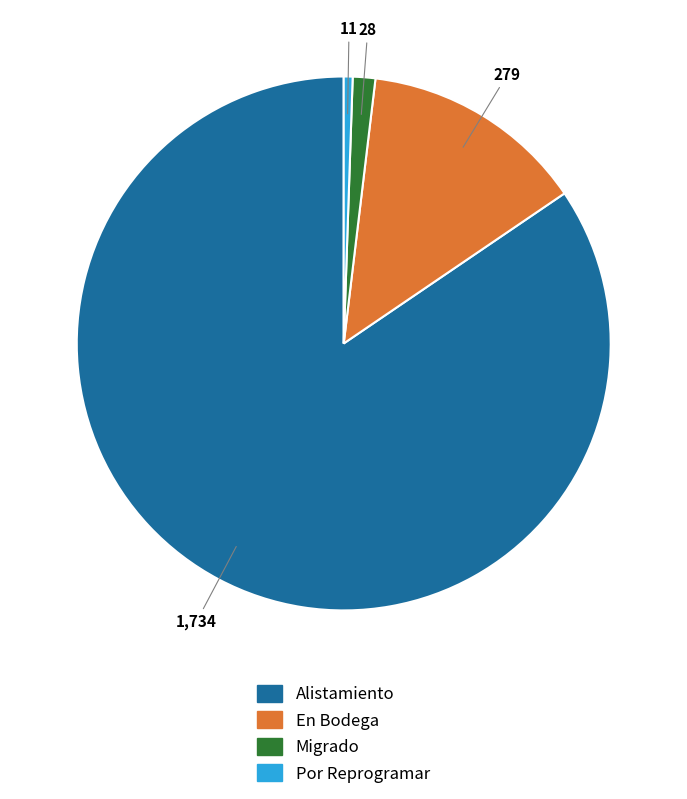

Which category has the smallest portion of the pie?

Por Reprogramar